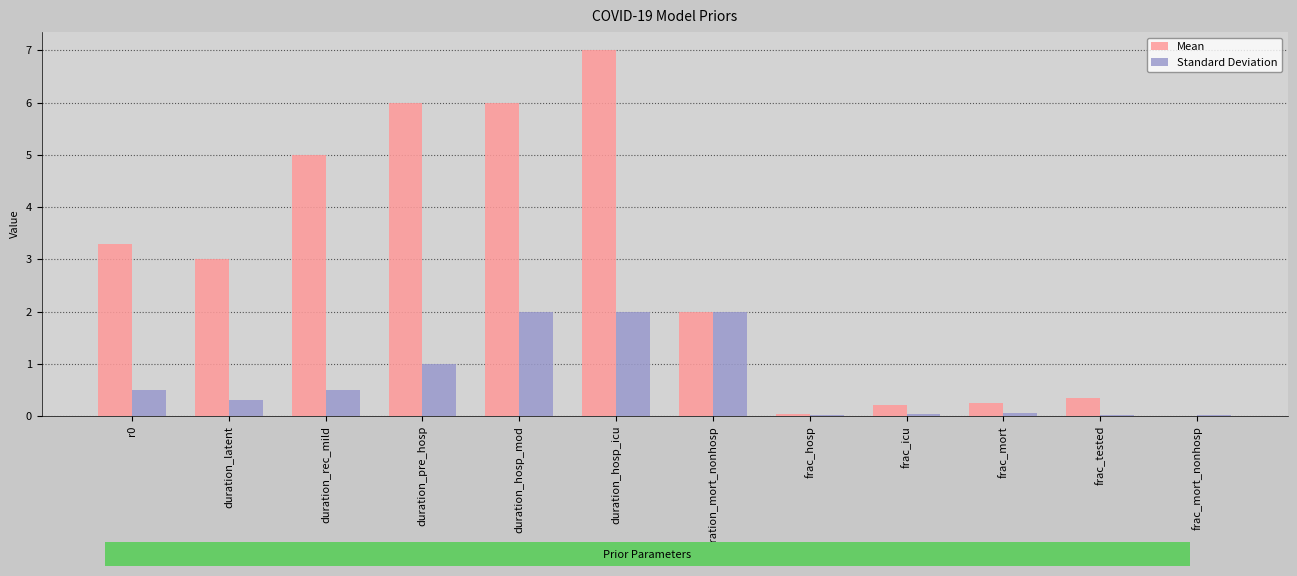

Is the value of Standard Deviation at duration_pre_hosp greater than the value of Mean at frac_icu?

Yes